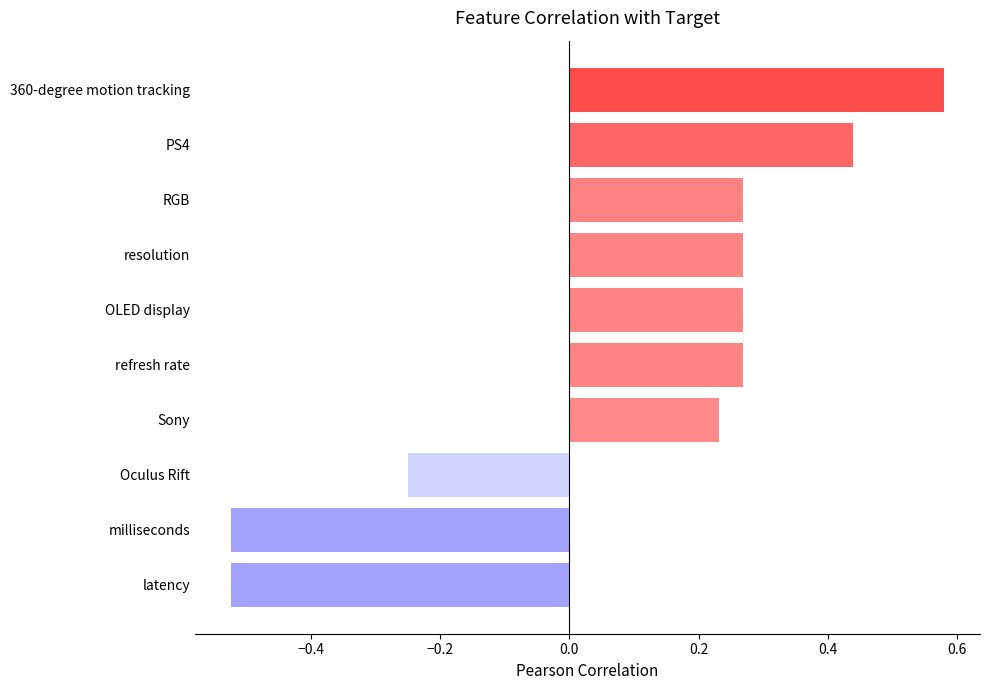

At which category does the chart reach its peak across all series?

360-degree motion tracking